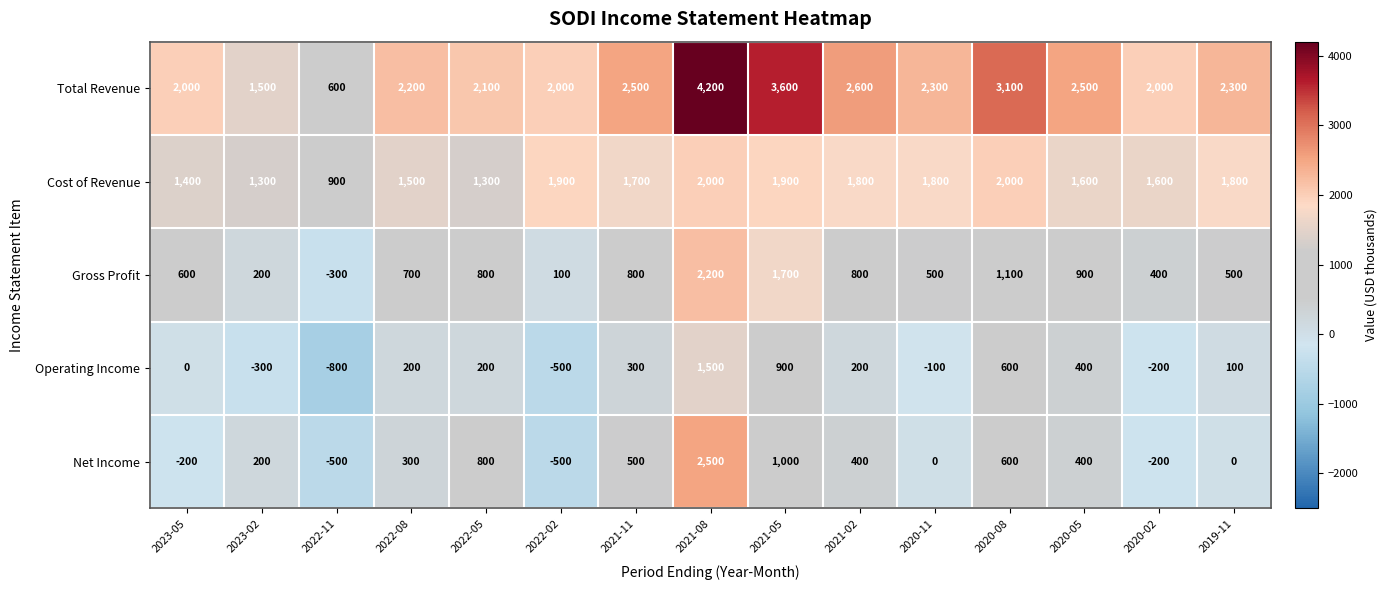

At which label does Total Revenue reach its peak?

2021-08